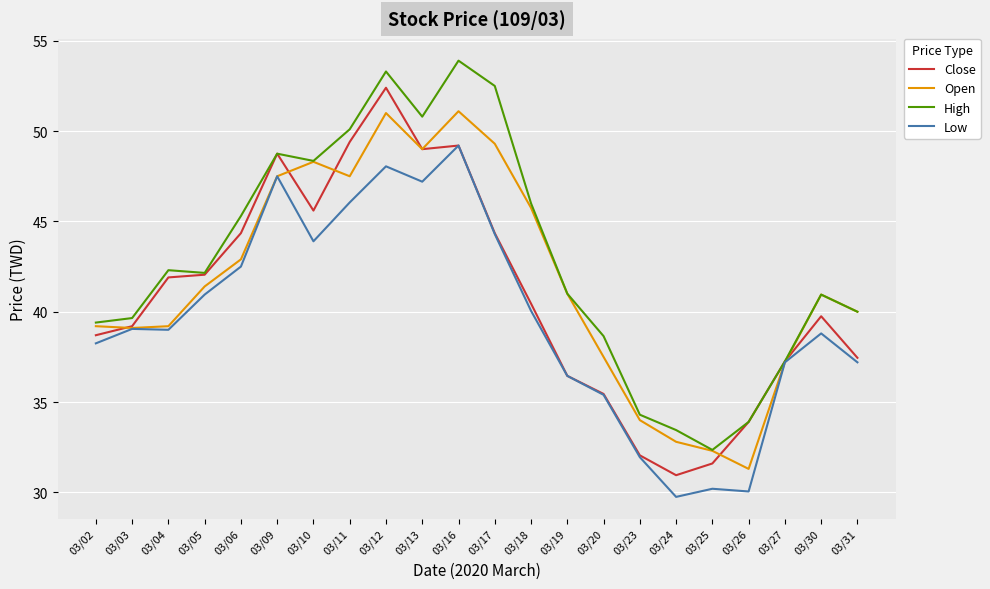

Does the chart display data point markers on the line(s)?

No